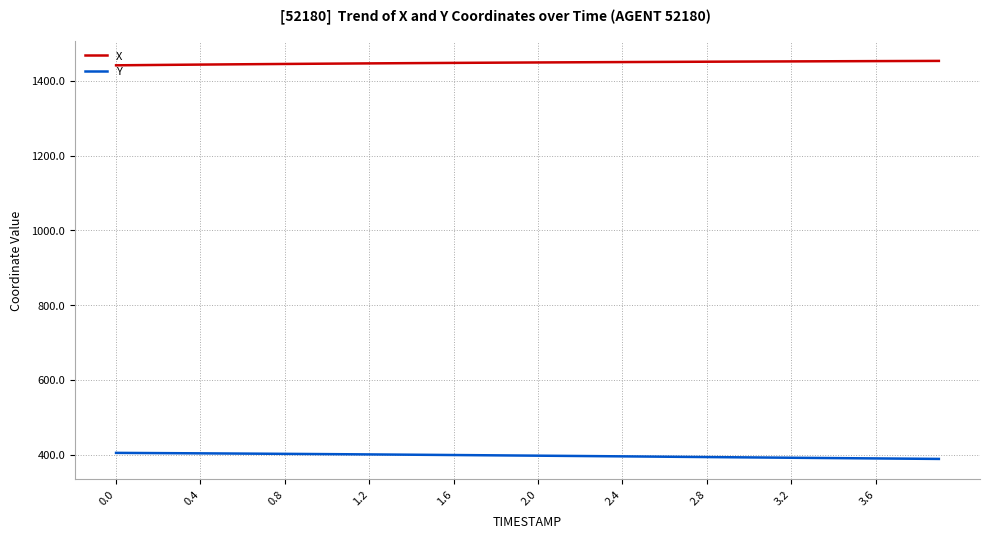

List the series in order of their peak value, highest first.

X, Y